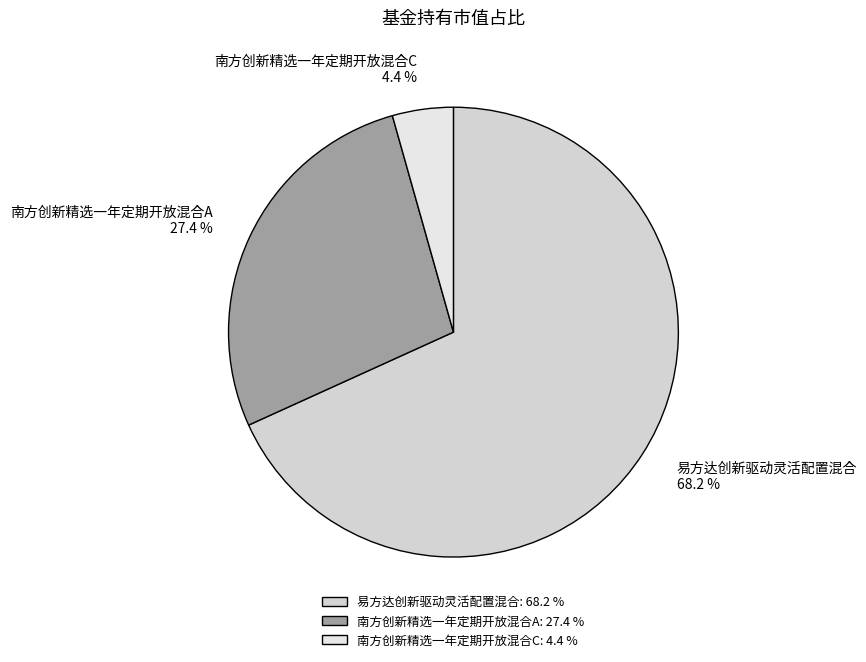

Which has a higher value, 南方创新精选一年定期开放混合C or 易方达创新驱动灵活配置混合?

易方达创新驱动灵活配置混合